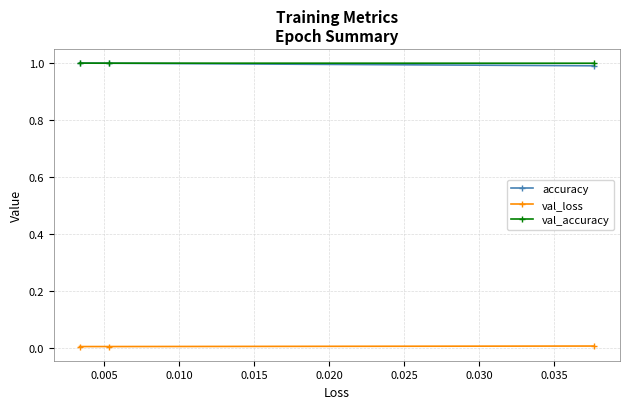

What is the value of the accuracy point at the 3rd from the left?

1.0